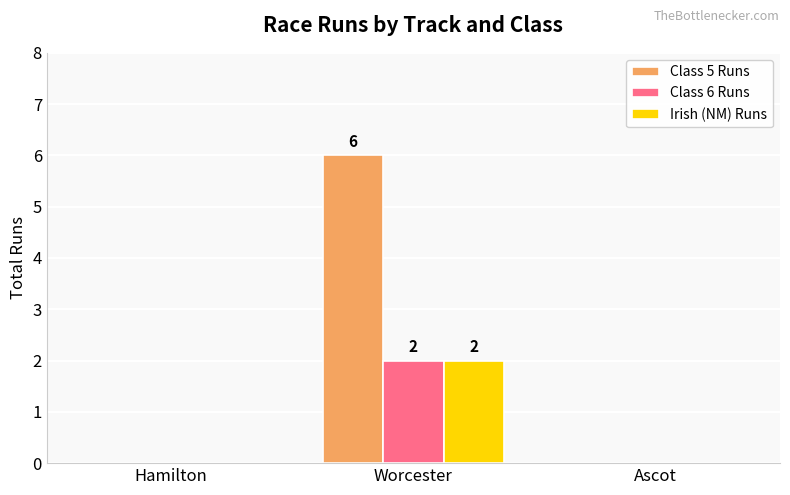

Which series has the largest total across all categories?

Class 5 Runs